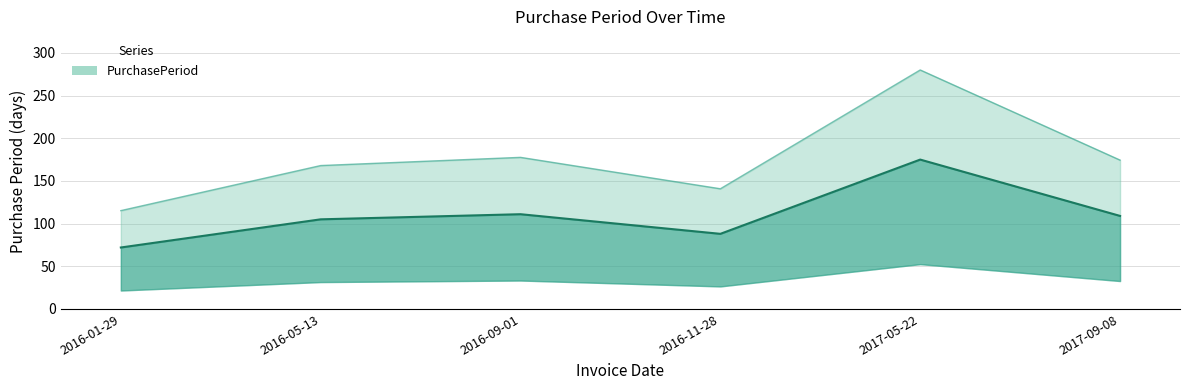

Which has a higher value, 2017-09-08 or 2016-11-28?

2017-09-08